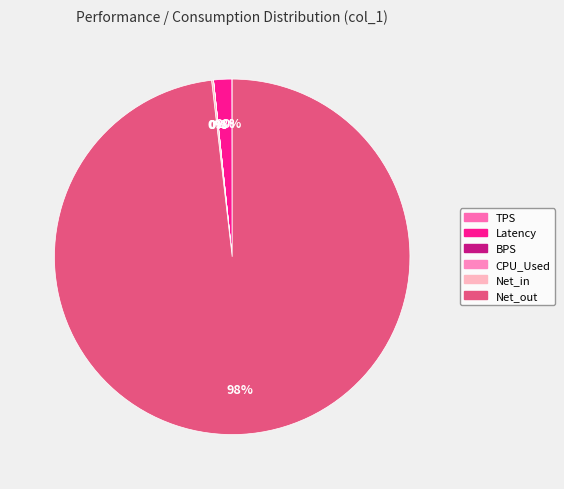

Is the sum of CPU_Used and Net_out greater than half?

Yes